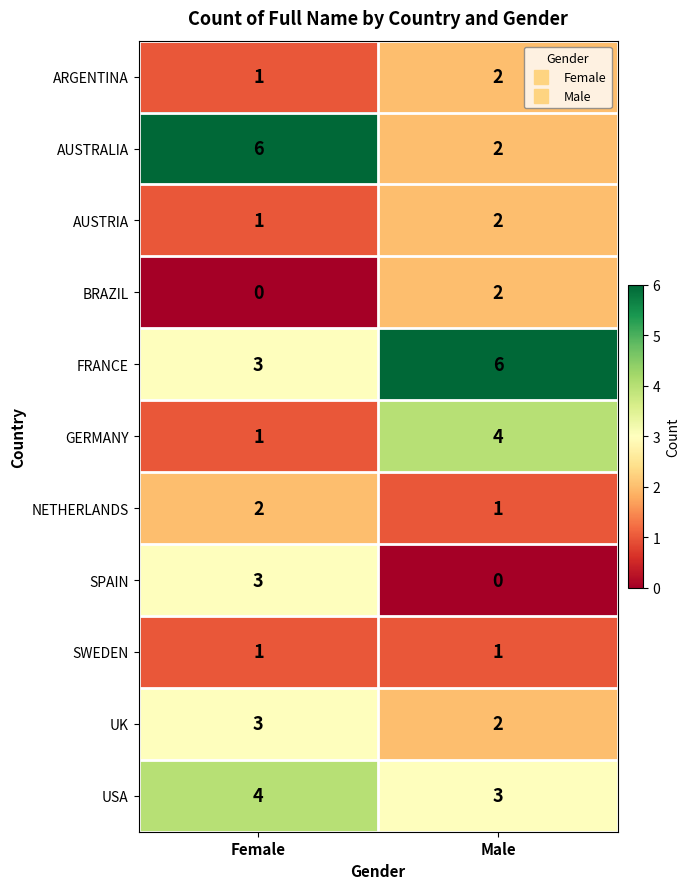

Reading left to right, what are all the values shown in this chart?

ARGENTINA: 1	2
AUSTRALIA: 6	2
AUSTRIA: 1	2
BRAZIL: 0	2
FRANCE: 3	6
GERMANY: 1	4
NETHERLANDS: 2	1
SPAIN: 3	0
SWEDEN: 1	1
UK: 3	2
USA: 4	3